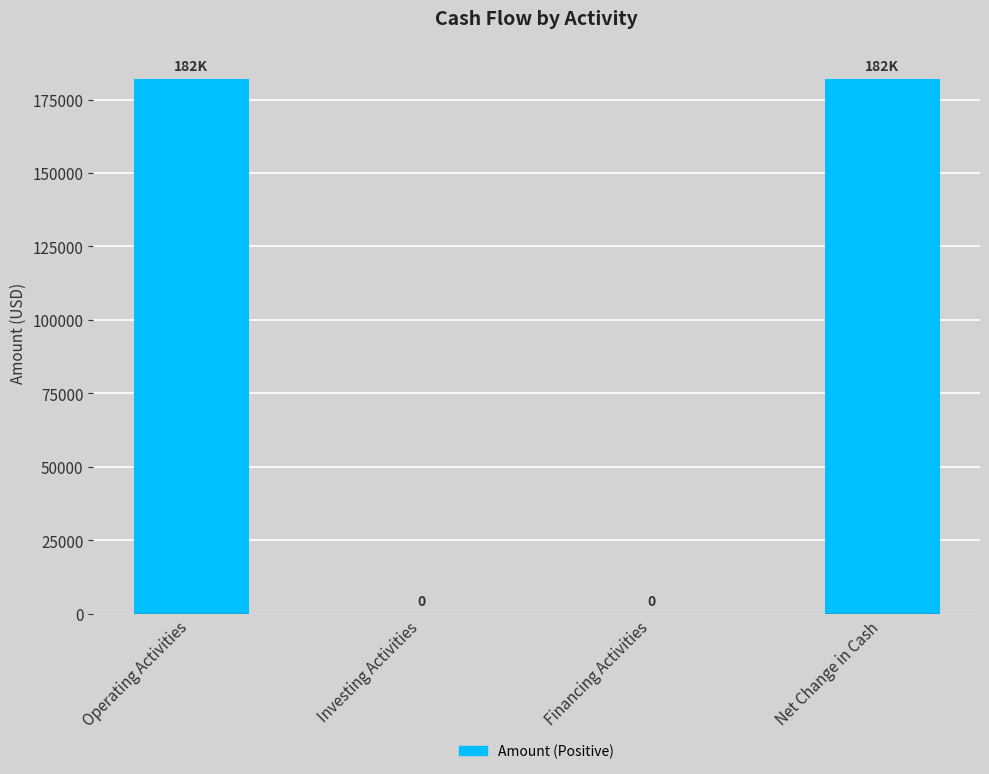

What is the change in value from Operating Activities to Investing Activities?

-182100